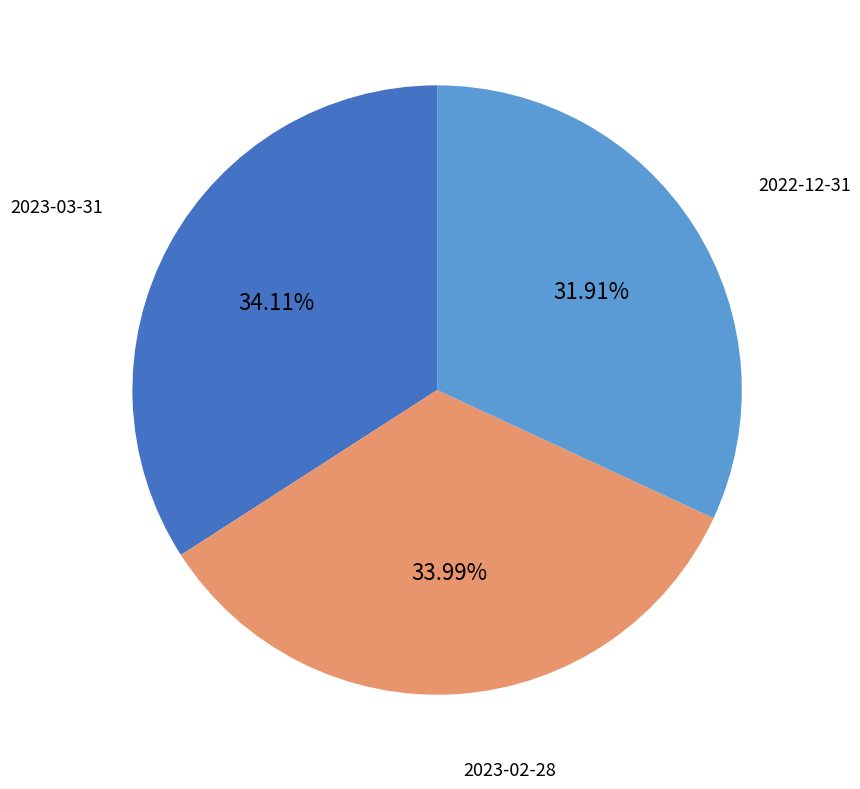

What is the smallest slice in the pie chart?

2022-12-31